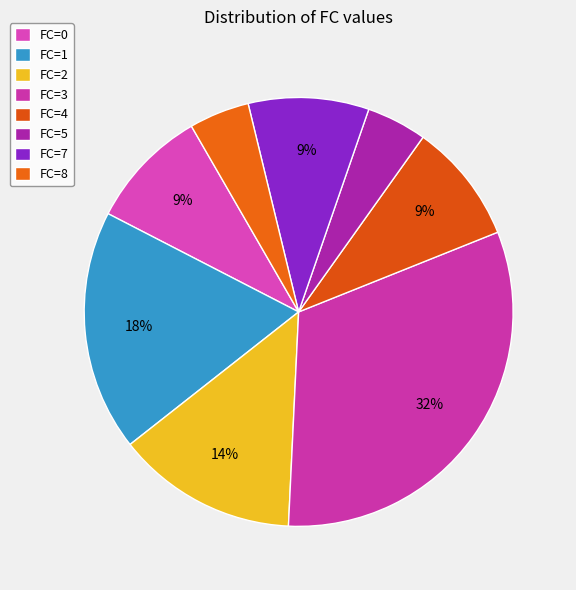

How many segments does this pie chart have?

8